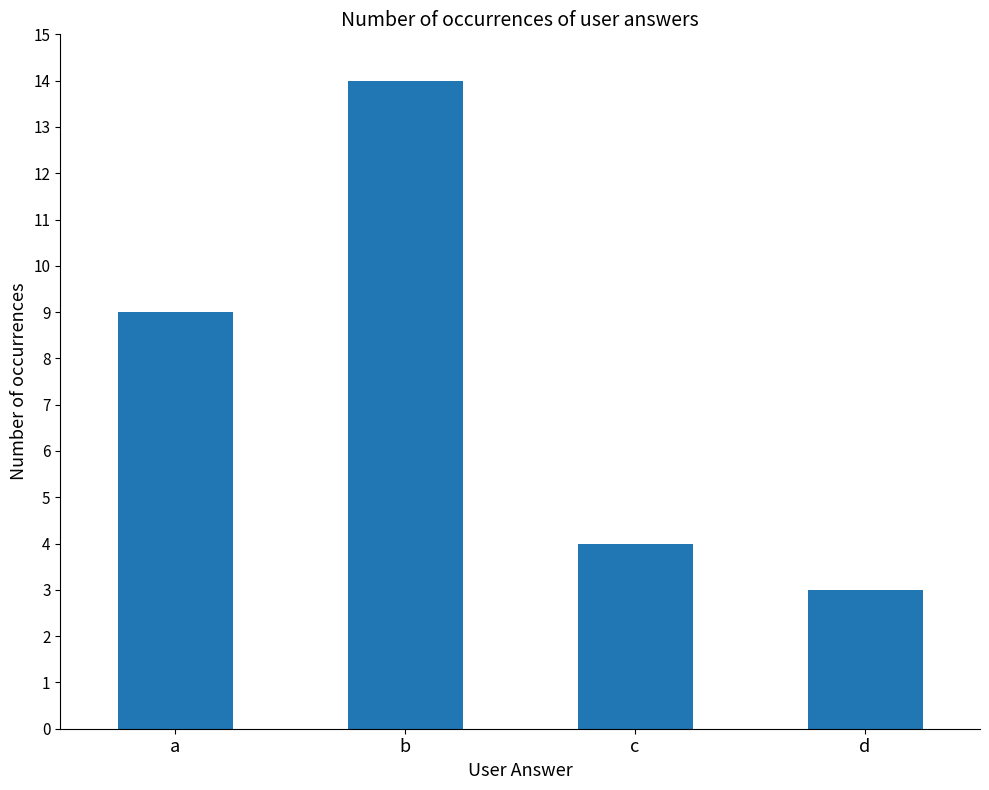

What is the difference between the values at d and c?

1